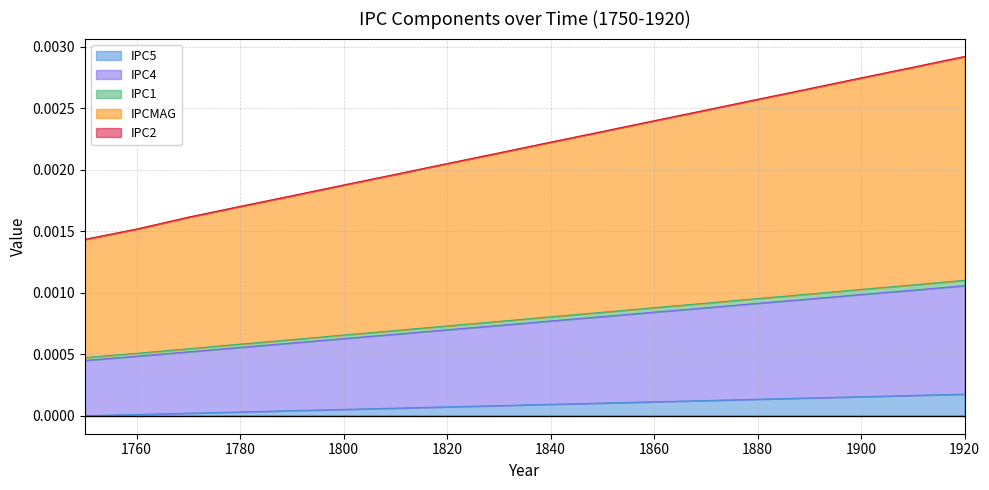

How many lines are shown in the chart?

5